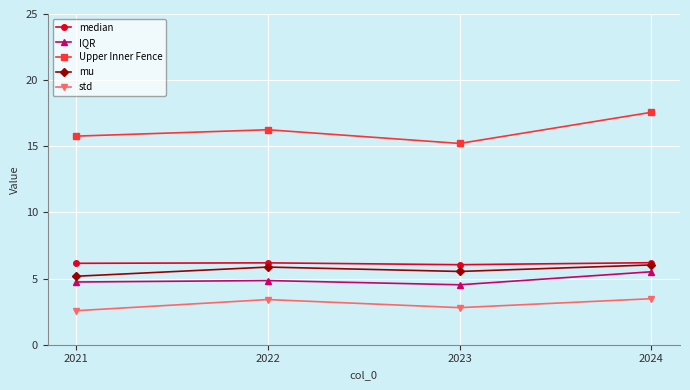

Is the value of IQR at 2022 greater than the value of std at 2023?

Yes